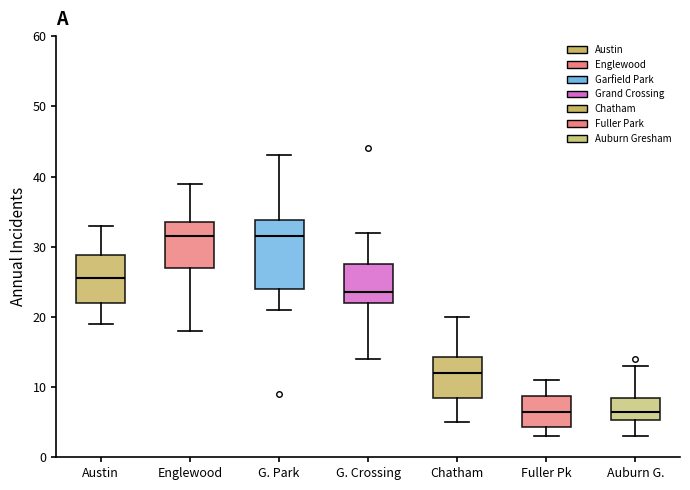

Reading left to right, read every box against the y-axis: the position of its median line, the range the box covers, and the ends of its whiskers. The values are not printed on the chart, so give them approximately, as read against the axis.

Austin: median 26, box 22 to 29, whiskers 19 to 33
Englewood: median 32, box 27 to 34, whiskers 18 to 39
G. Park: median 32, box 24 to 34, whiskers 21 to 43
G. Crossing: median 24, box 22 to 28, whiskers 14 to 32
Chatham: median 12, box 9 to 14, whiskers 5 to 20
Fuller Pk: median 7, box 4 to 9, whiskers 3 to 11
Auburn G.: median 7, box 5 to 9, whiskers 3 to 13